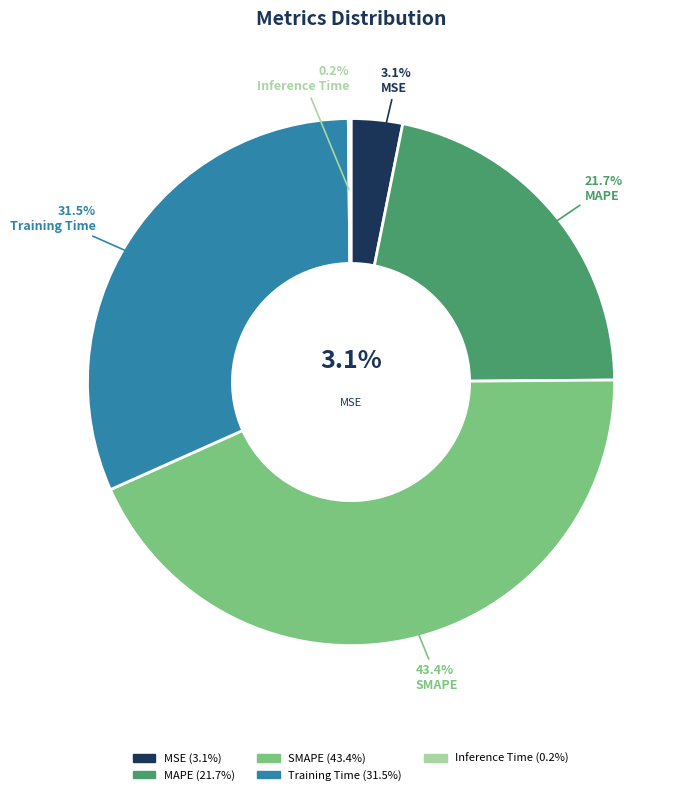

How many slices are in this pie chart?

5